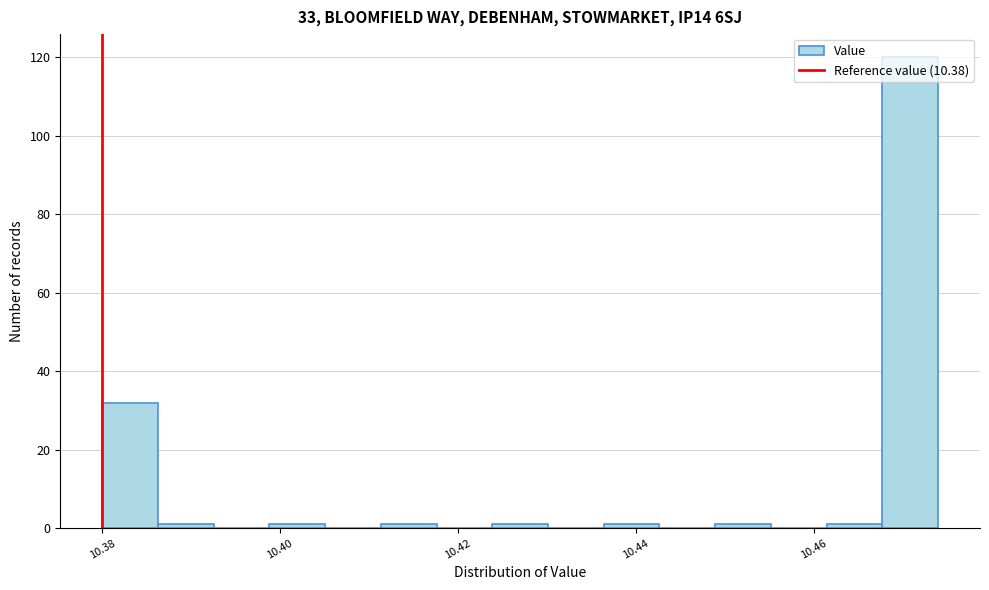

Read against the x-axis, roughly where is the centre of the tallest bar?

10.470